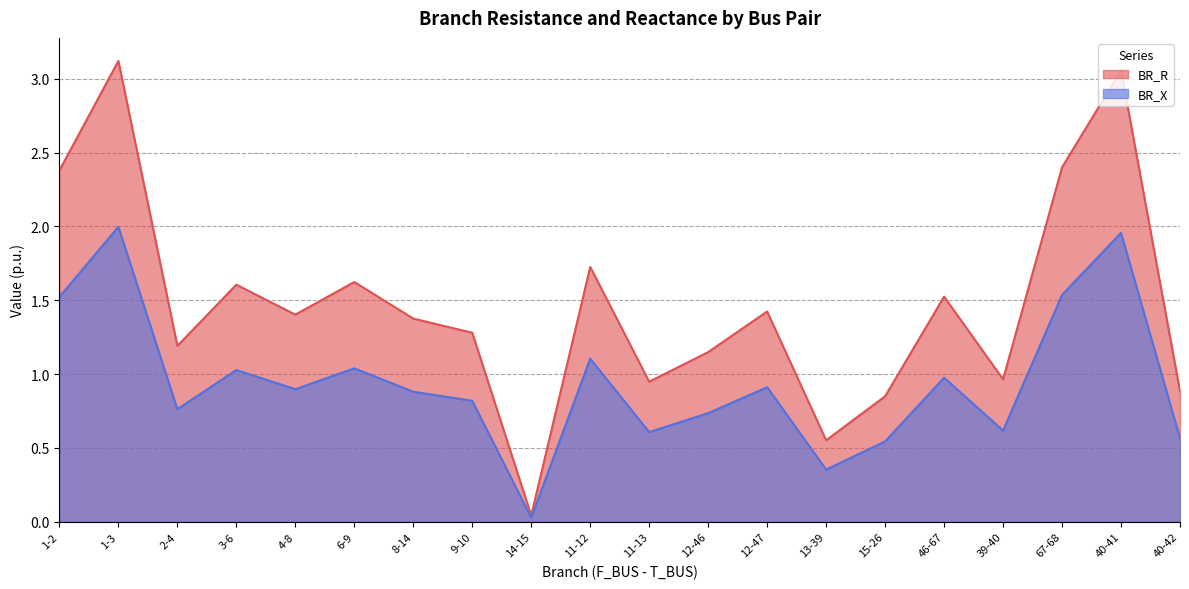

What is the total value across all series at 8-14?

2.3